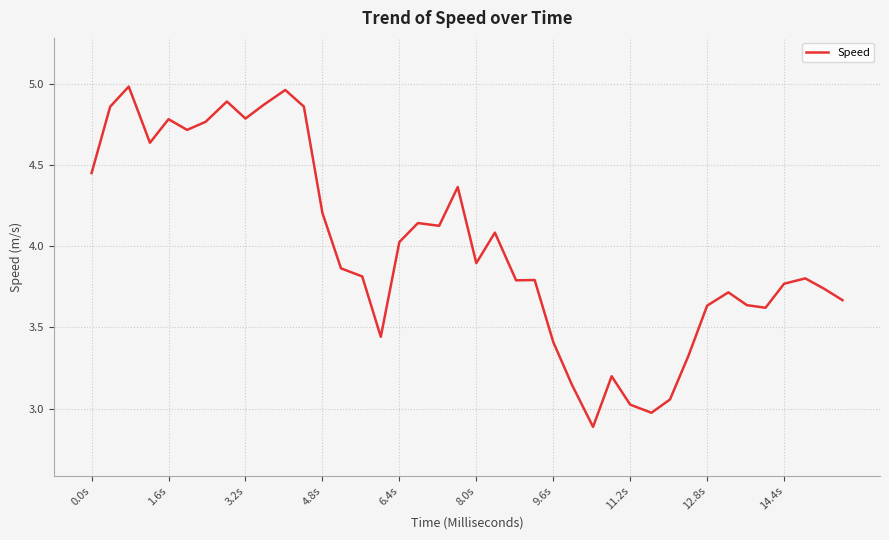

What is the difference between the maximum and minimum values?

2.1